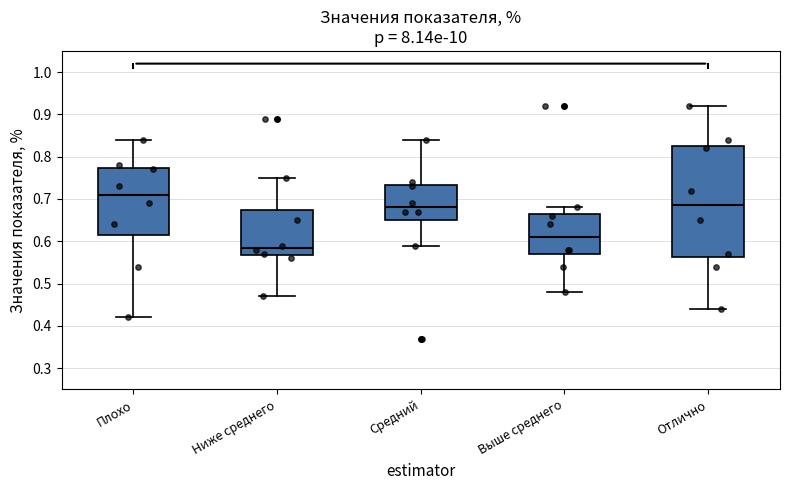

Which box's median line is the highest?

Плохо